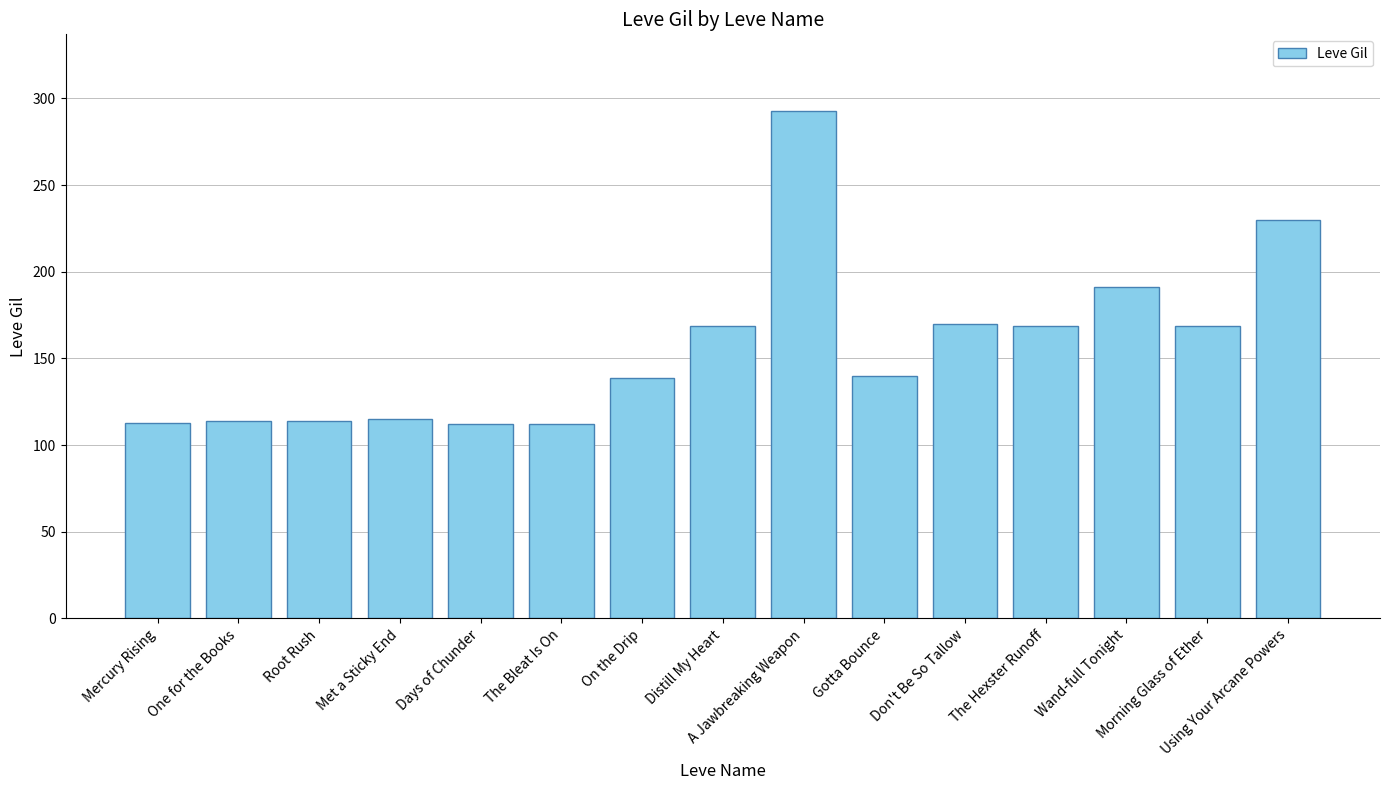

Read the value at Morning Glass of Ether.

169